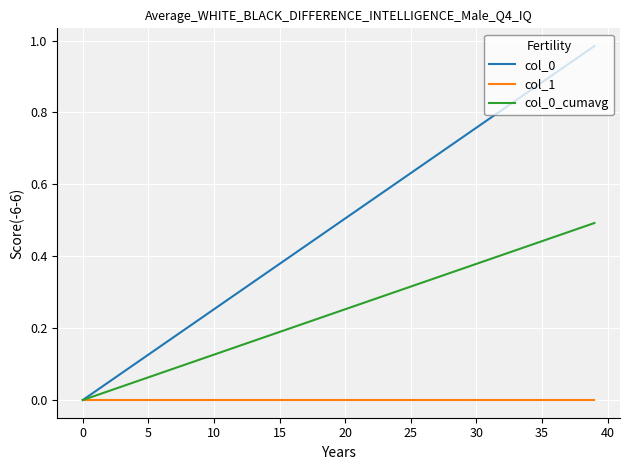

Rank the series by their average value, from highest to lowest.

col_0, col_0_cumavg, col_1